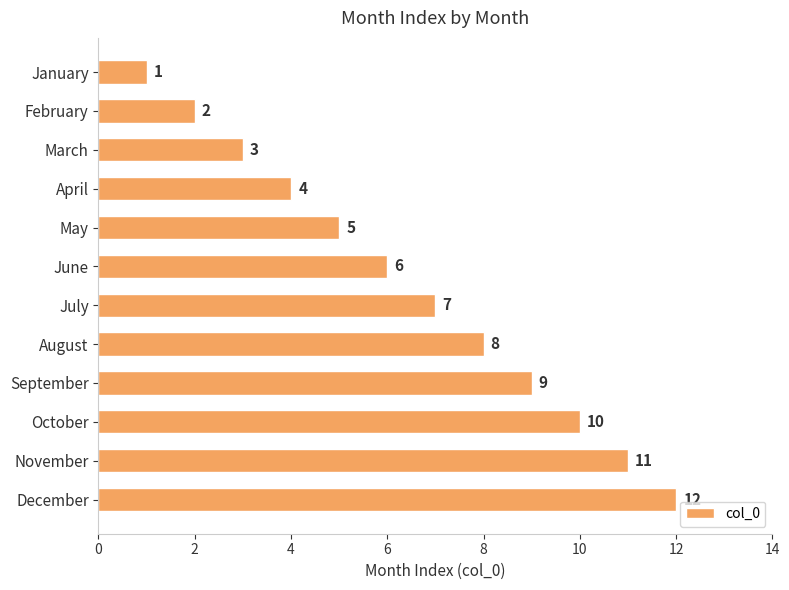

Approximately how many times larger is the value at December compared to August?

1.5